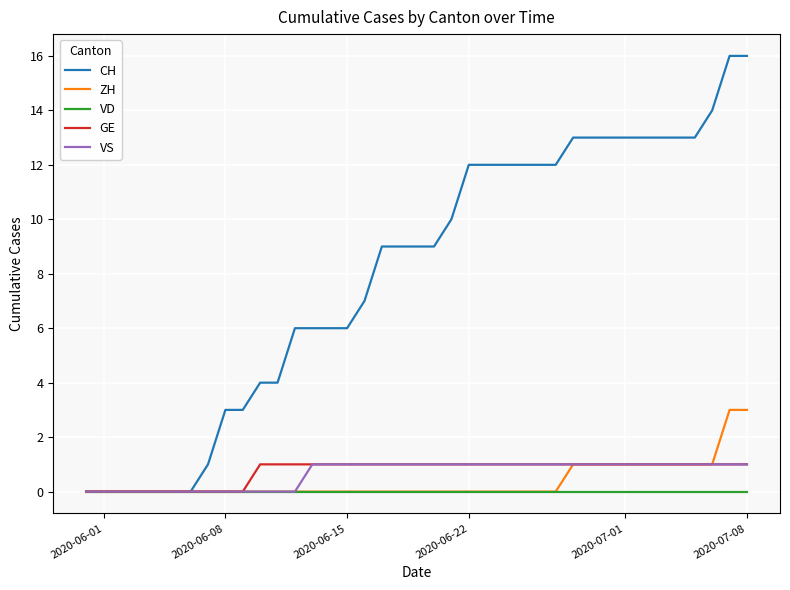

Count the number of categories in the chart.

39